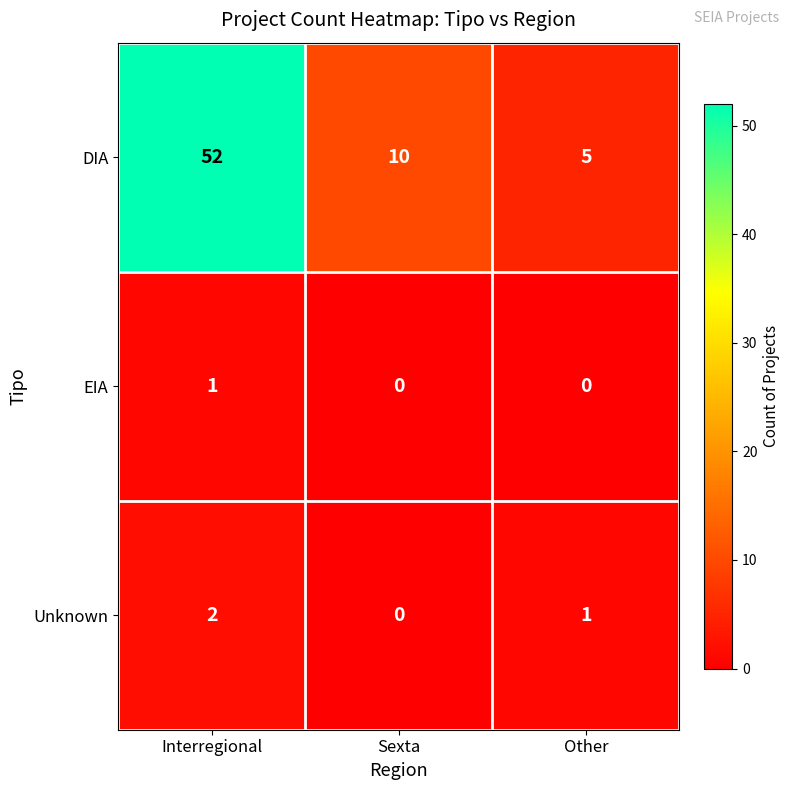

How many categories are shown in the chart?

3